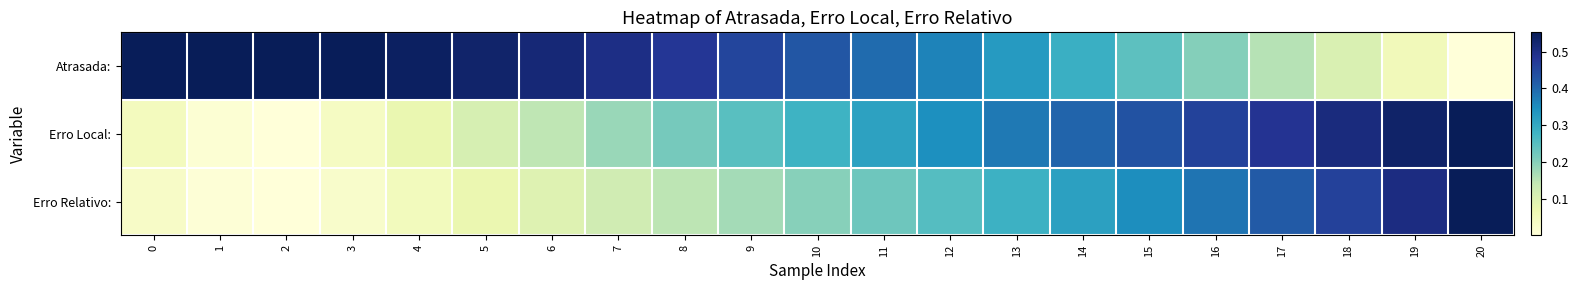

Between 16 and 20, which series saw the biggest shift?

Atrasada: